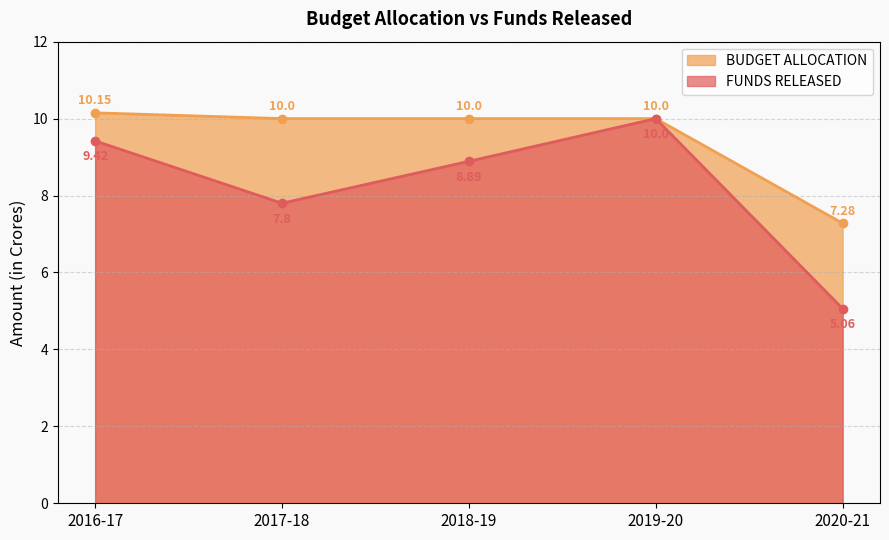

What is the greatest value displayed?

10.2